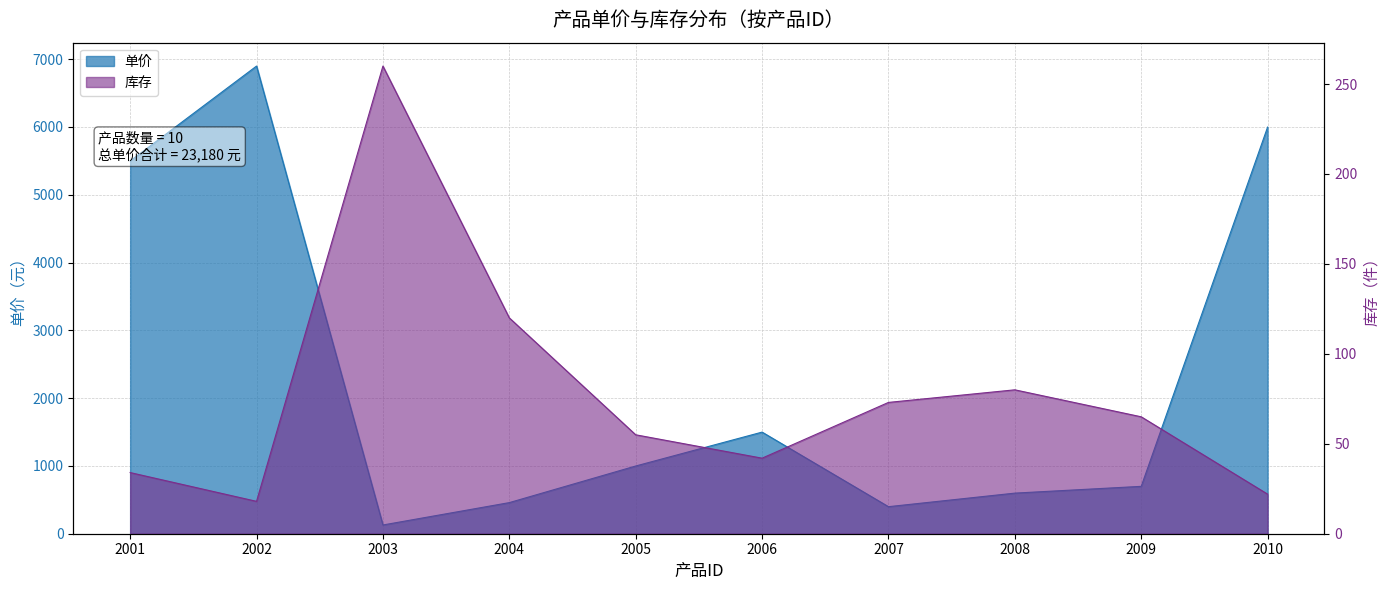

What are all the series names shown in the legend?

单价, 库存